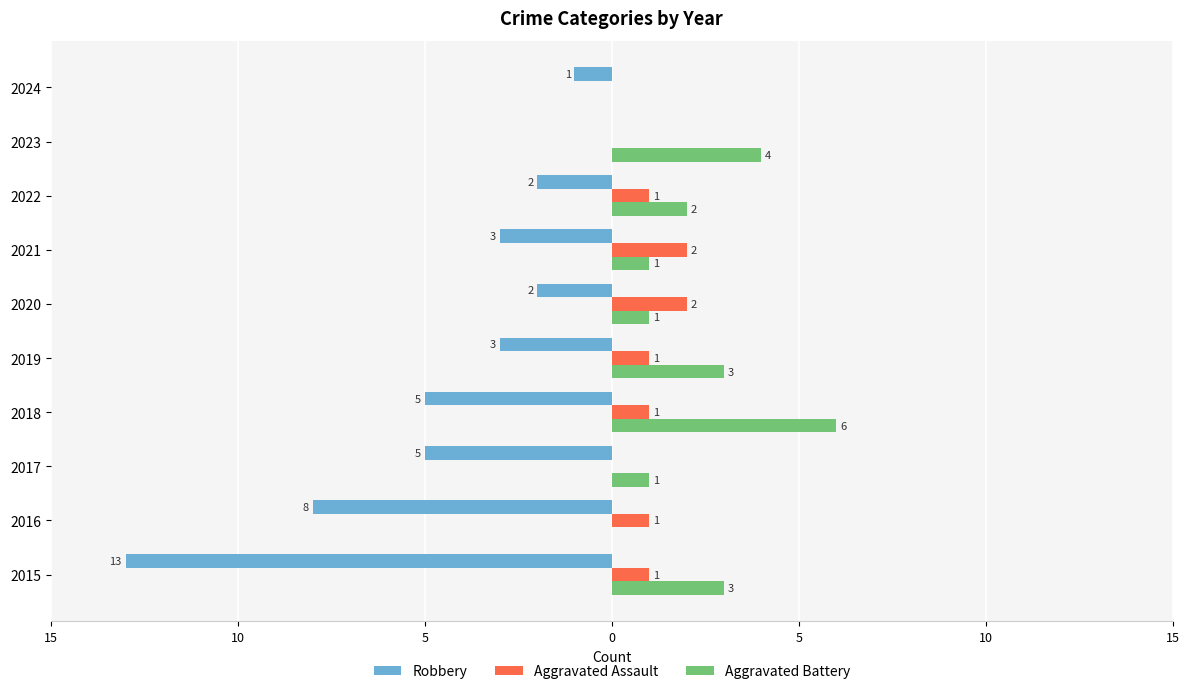

What are all the series names shown in the legend?

Robbery, Aggravated Assault, Aggravated Battery